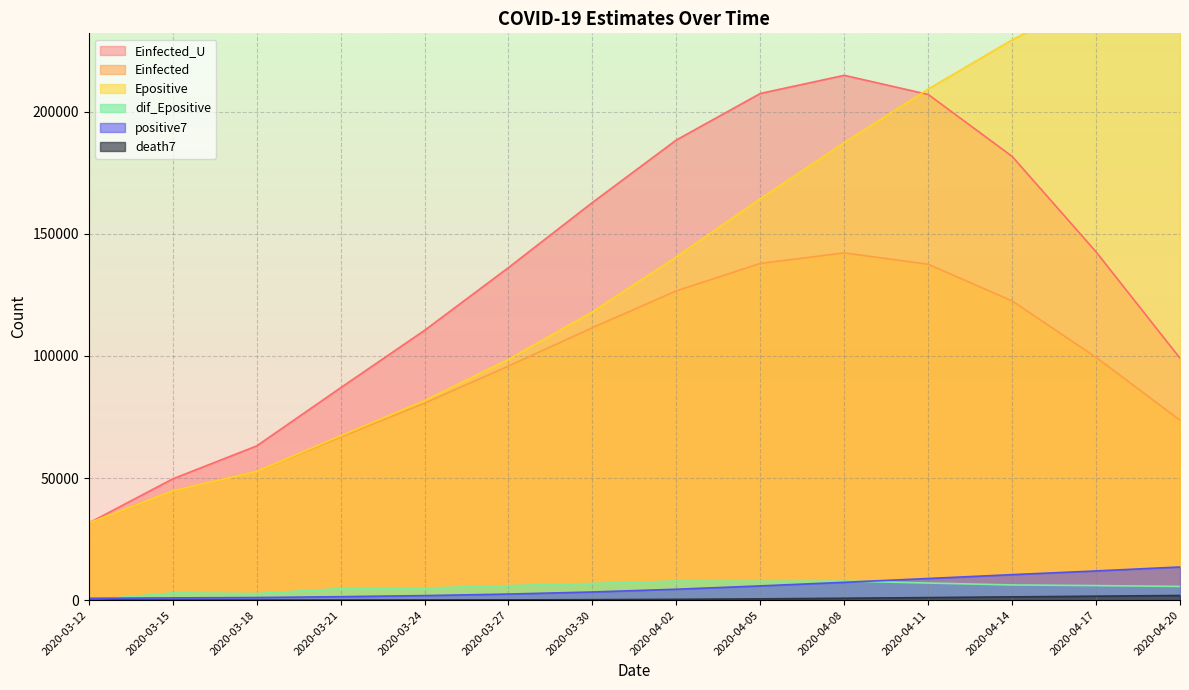

Rank the series by their maximum value, from highest to lowest.

Epositive, Einfected_U, Einfected, positive7, dif_Epositive, death7